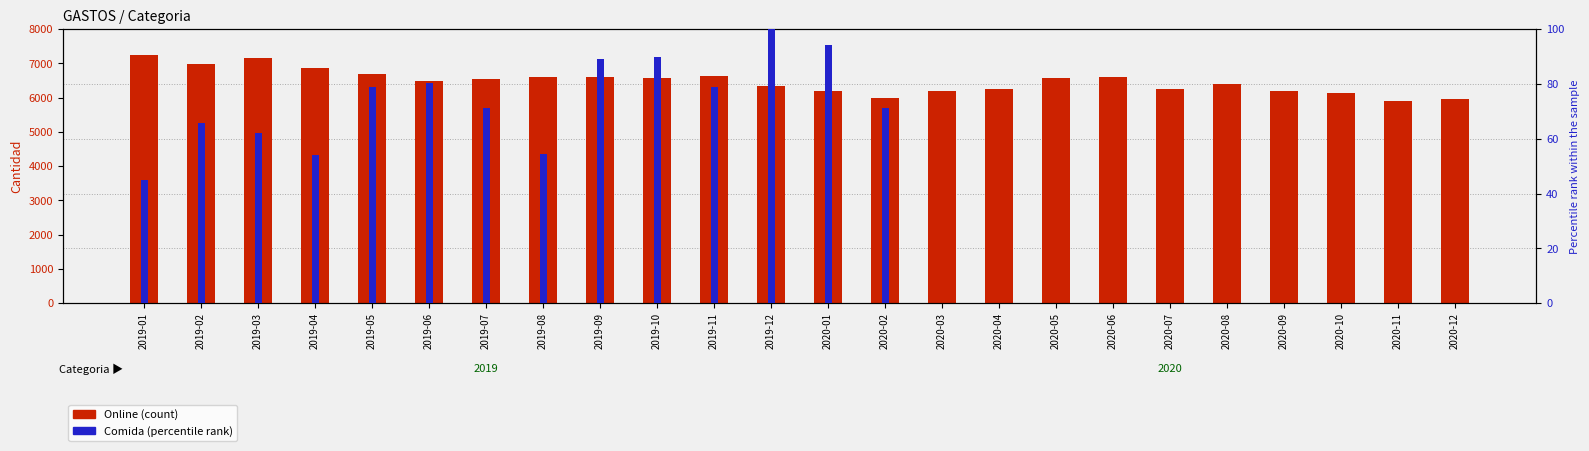

What is the difference between the highest and lowest values at 2019-09?

6517.9